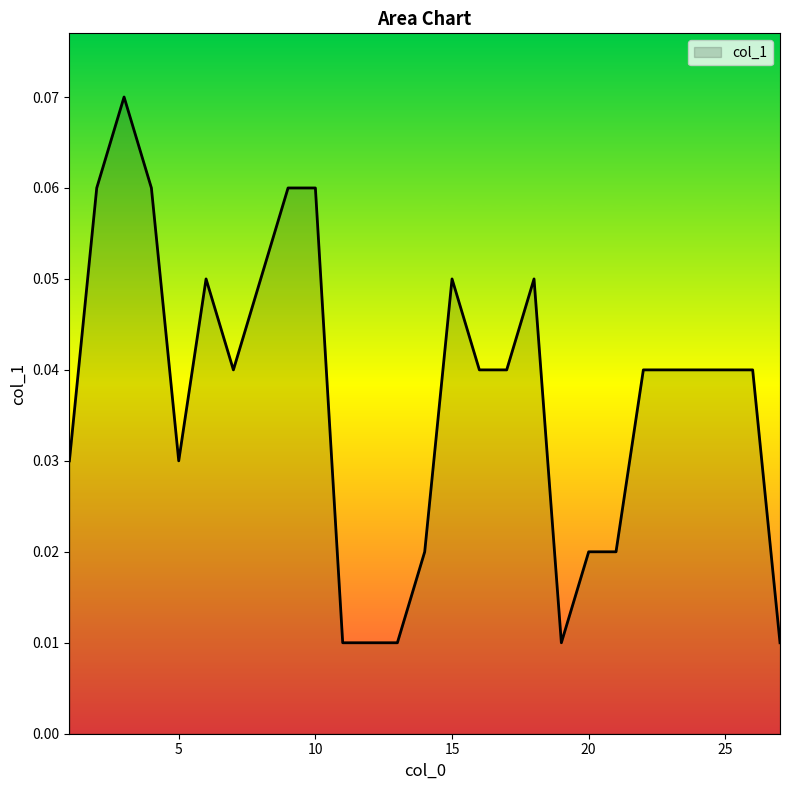

Does the chart have visible grid lines?

No